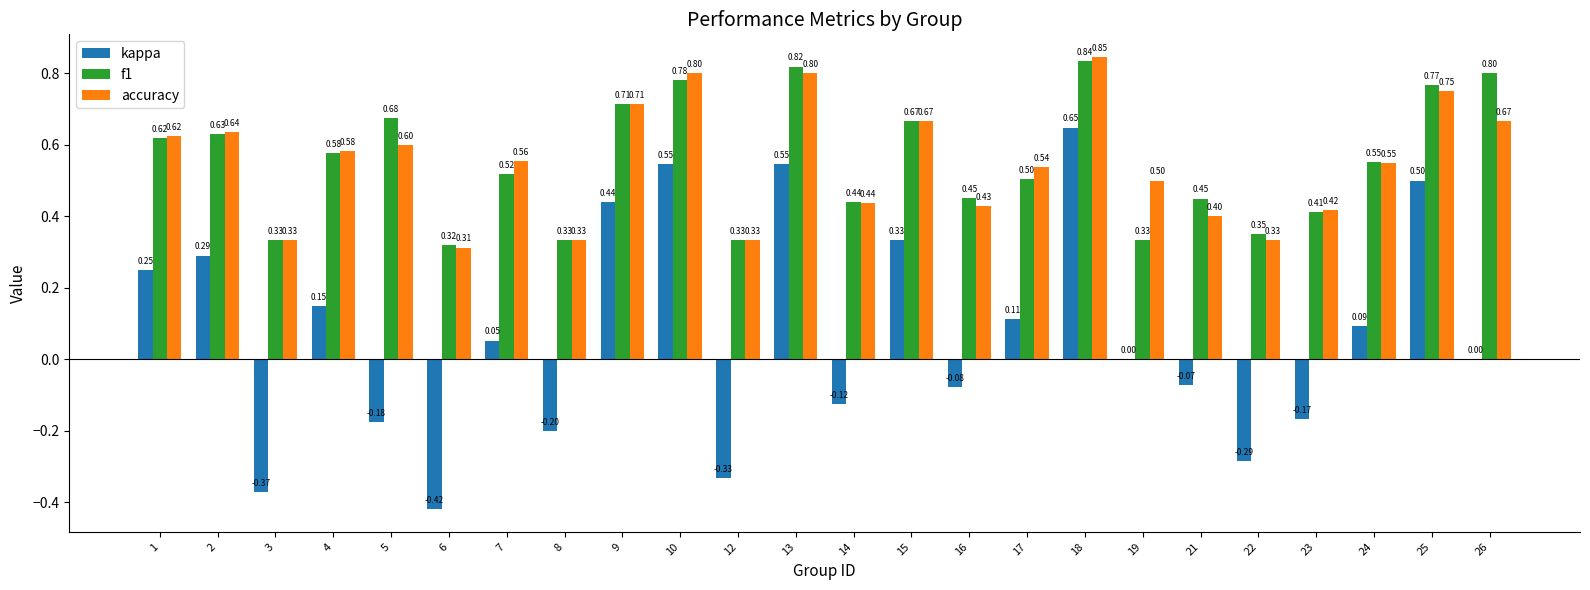

What is the sum of all f1 values?

13.2